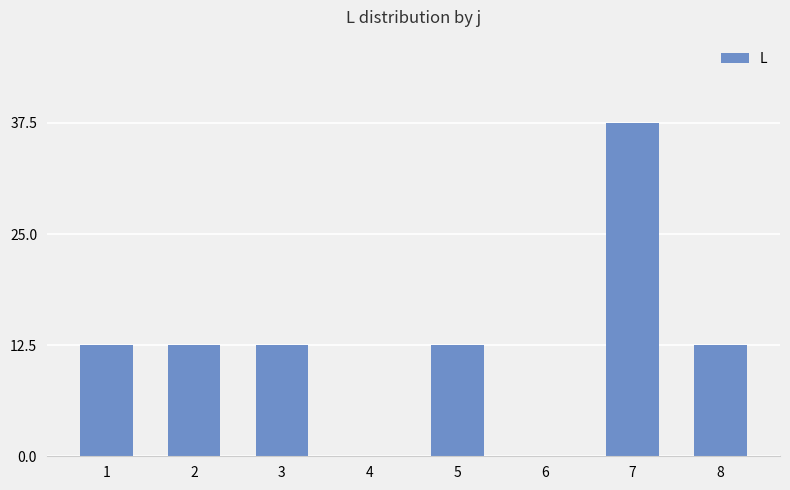

Reading right to left, transcribe all the data shown in this chart.

8=12.5	7=37.5	6=0.0	5=12.5	4=0.0	3=12.5	2=12.5	1=12.5